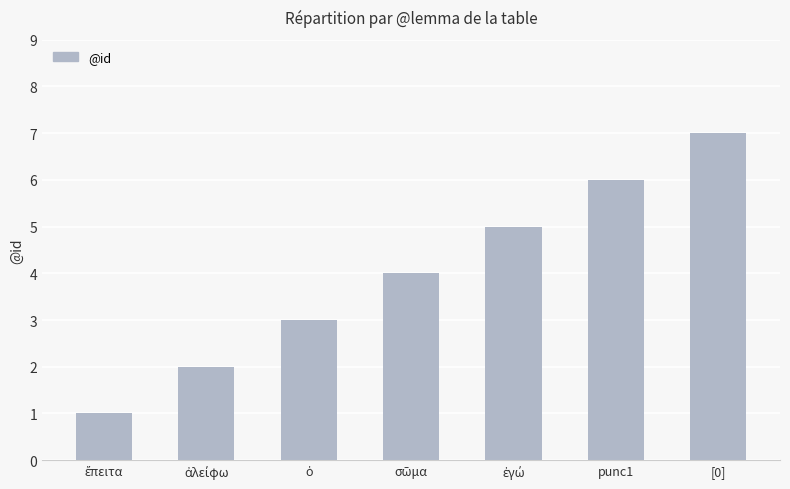

What is the change in value from punc1 to [0]?

+1